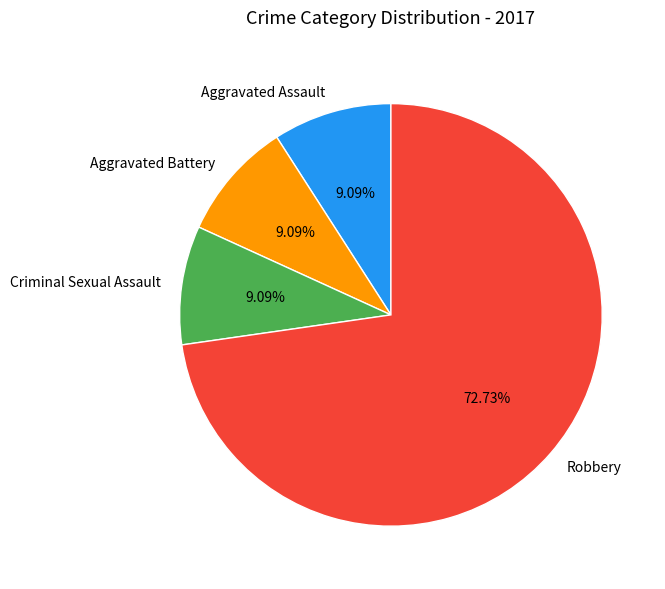

Count the number of slices in the pie.

4